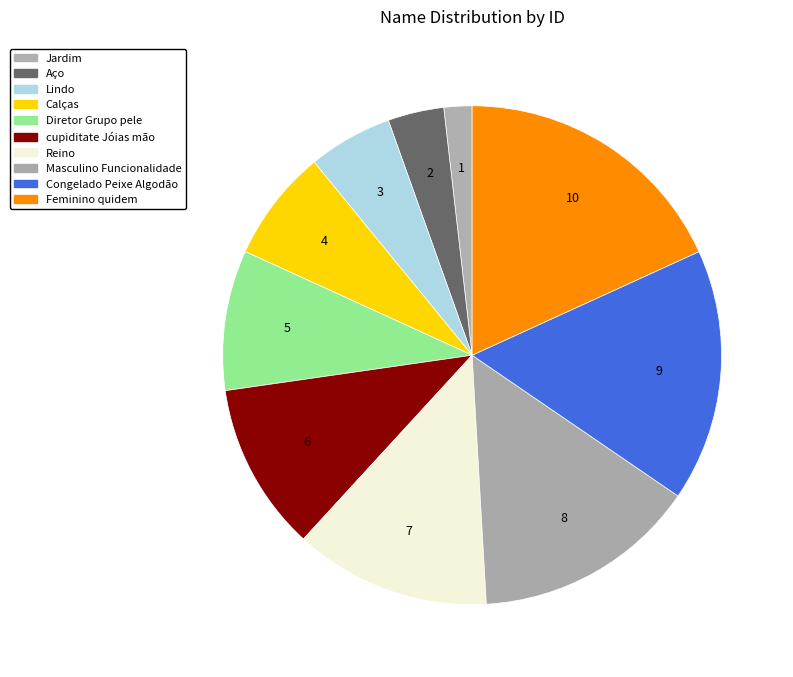

To the nearest percent, what portion does Feminino quidem represent?

18%